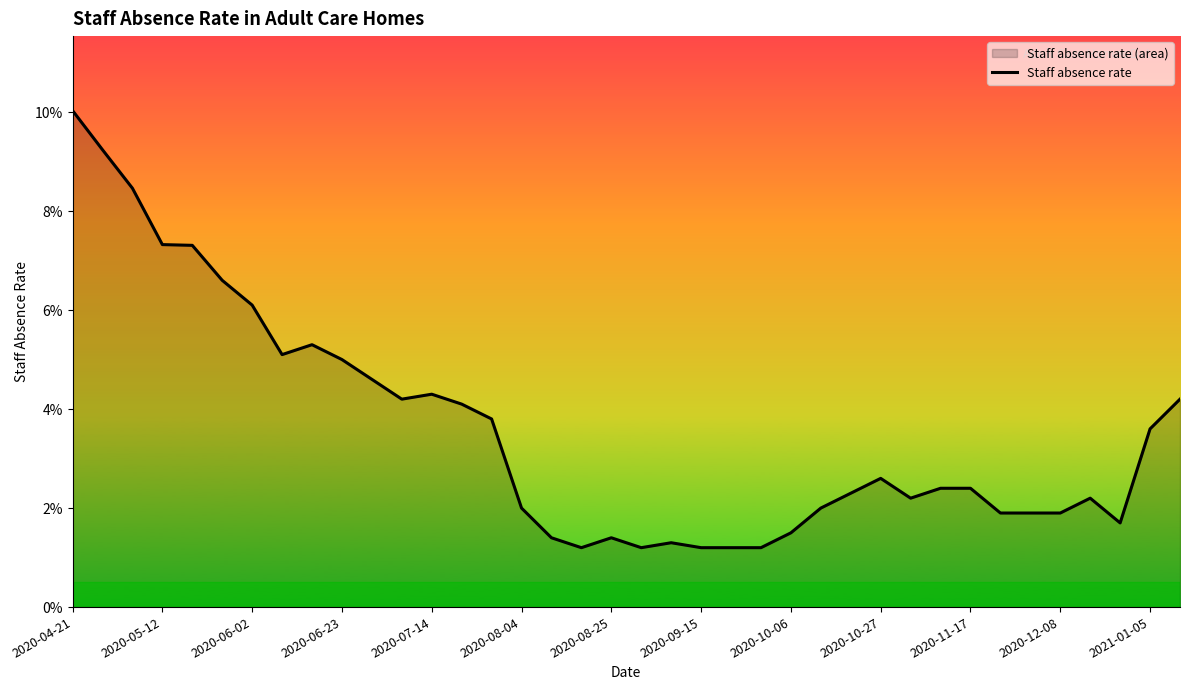

The value at 28 is 0.0. True or false?

False